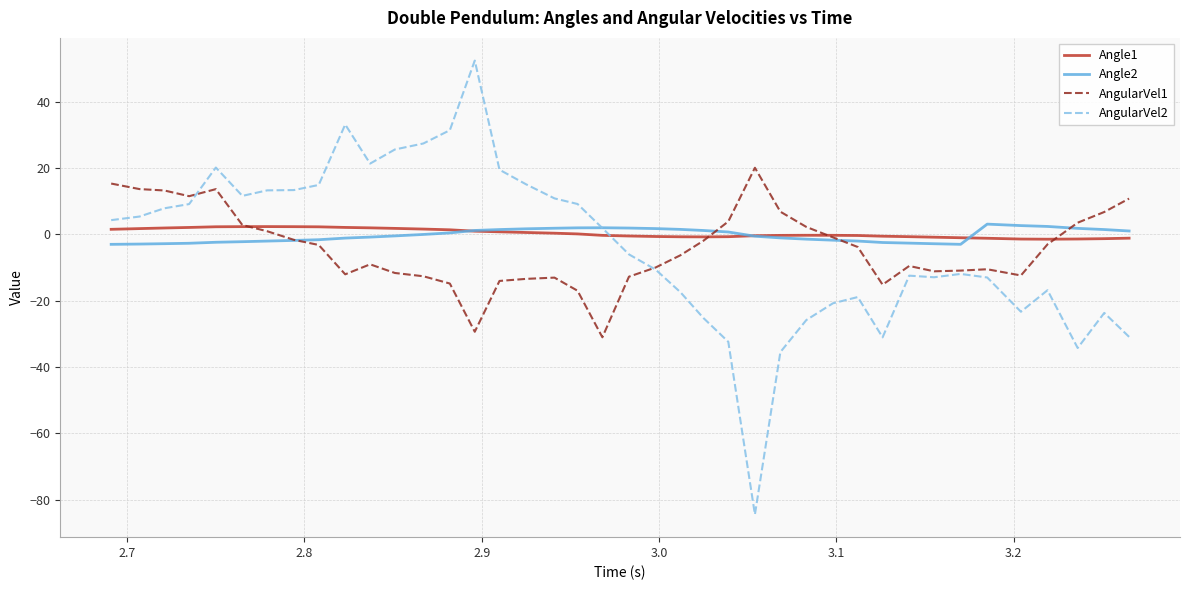

Which series has the largest range (max minus min)?

AngularVel2